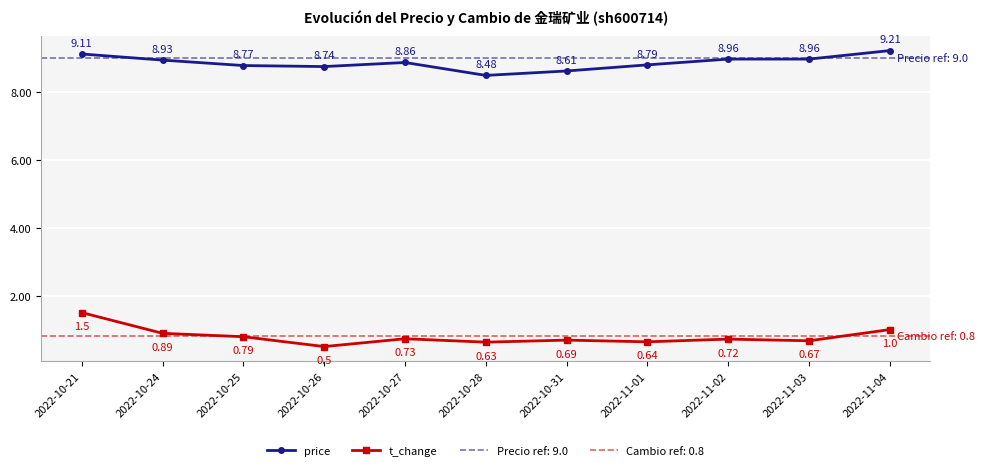

How many interior local peaks does the price series have?

1